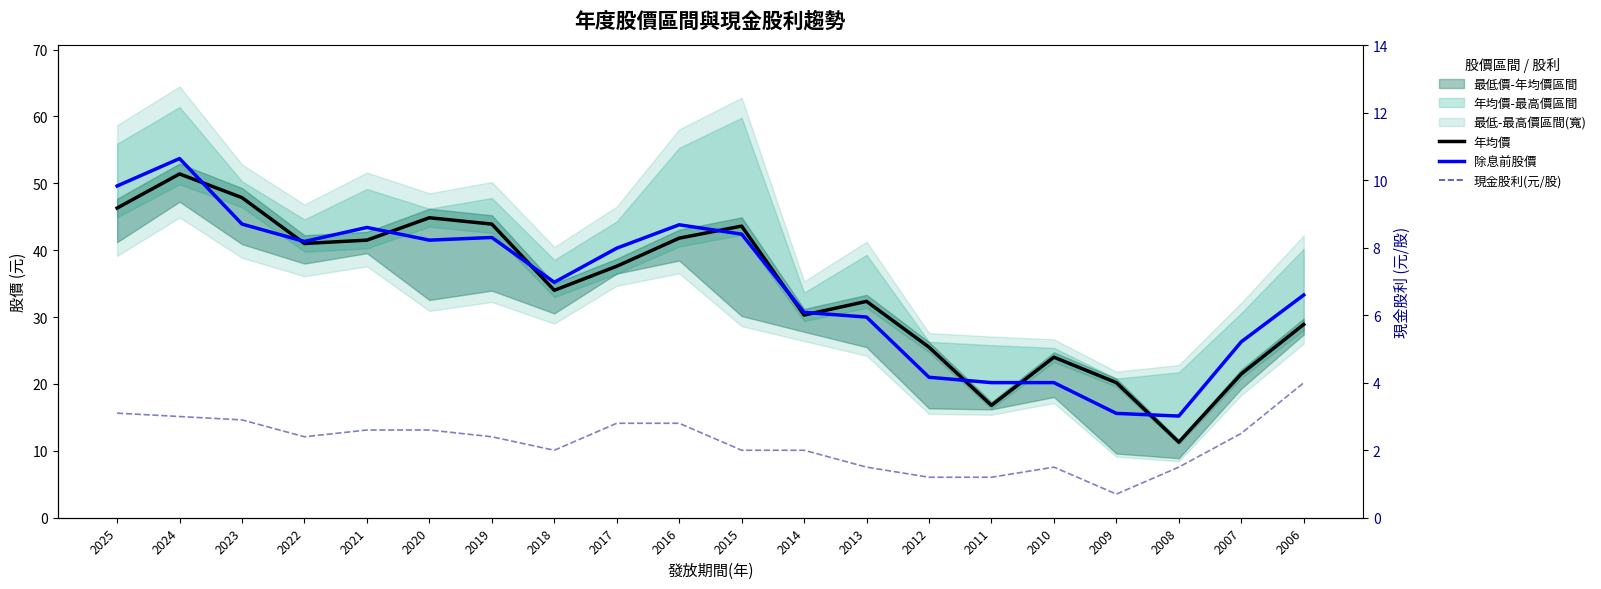

What is the sum of all 除息前股價 values?

689.5